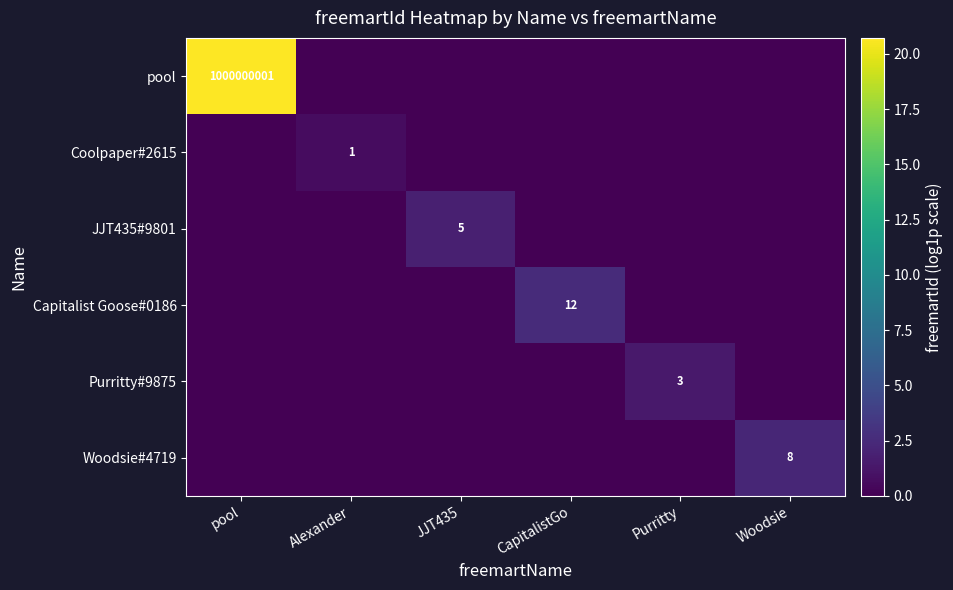

Is it true that Purritty#9875 equals 1.9 at Purritty?

False